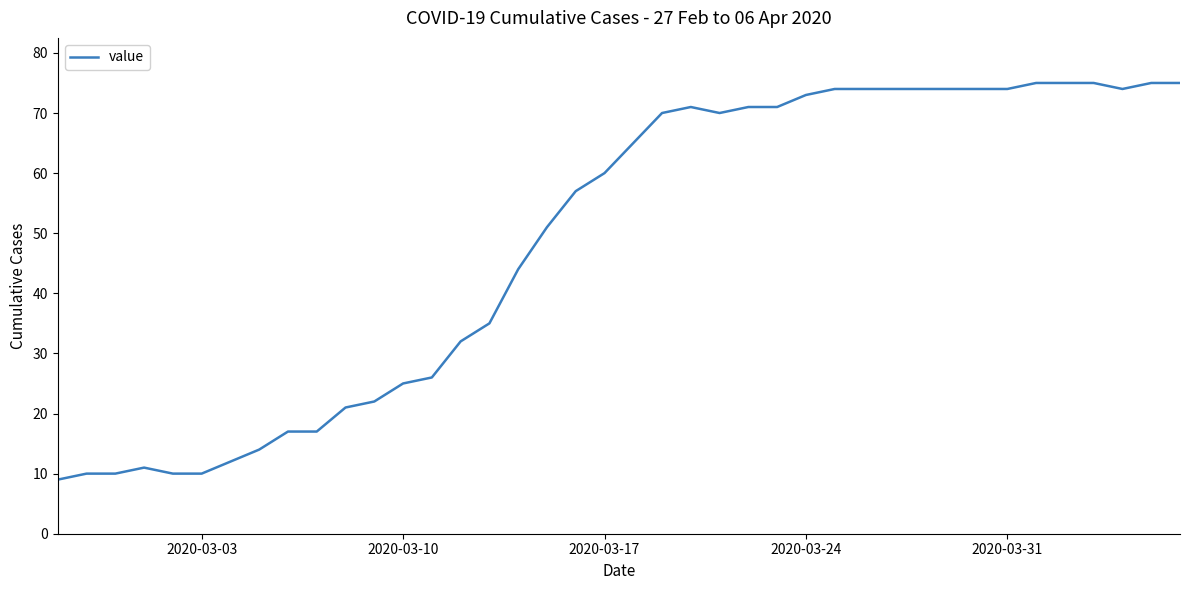

Count the number of data series in this chart.

1